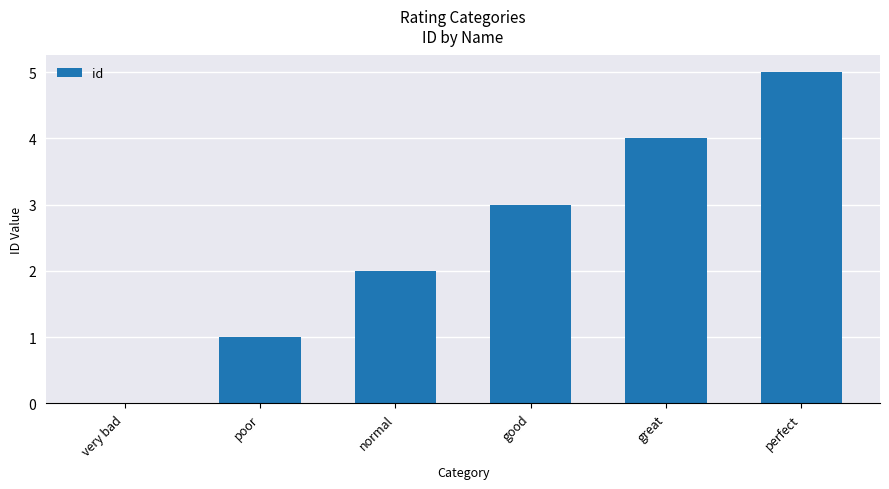

Which label corresponds to the largest value in the chart?

perfect